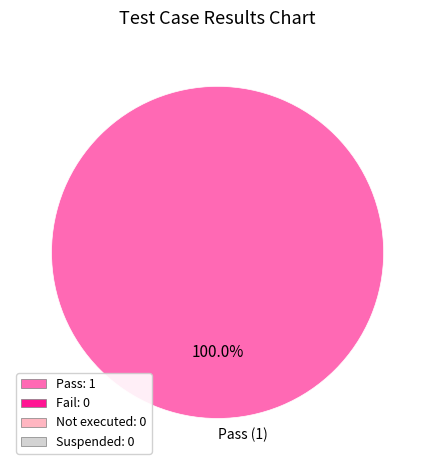

Does any single category account for the majority?

Yes